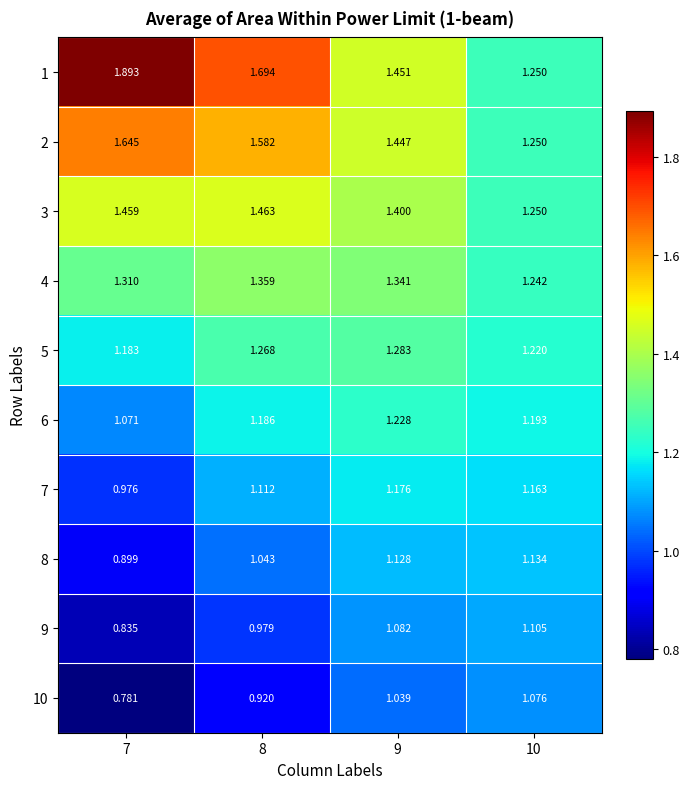

Is the value of 4 at 7 greater than the value of 5 at 8?

Yes